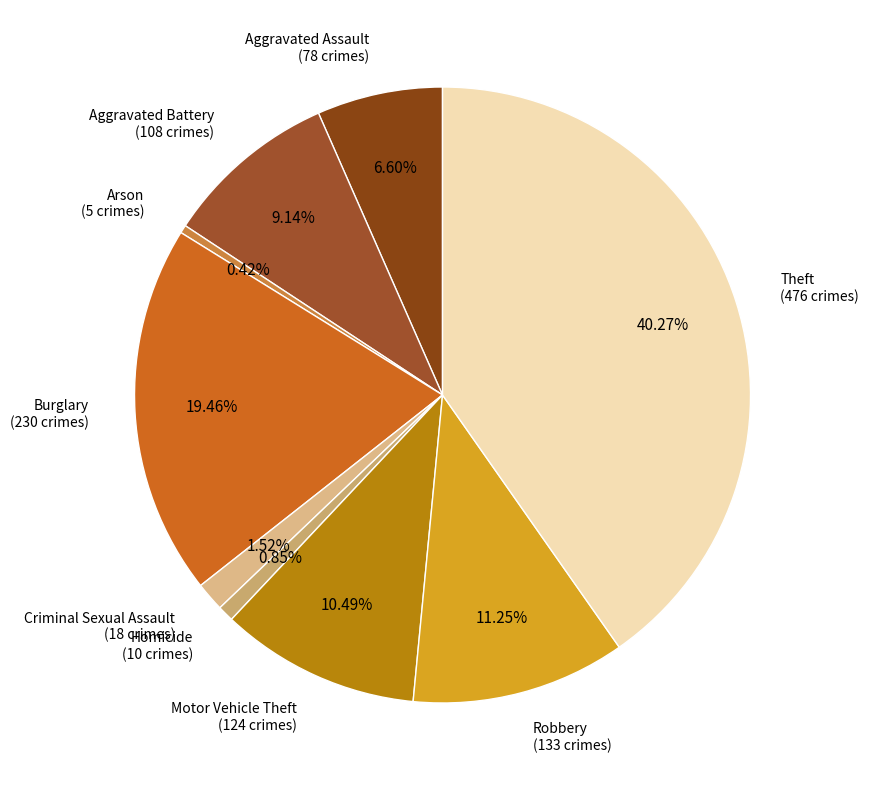

How many segments does this pie chart have?

9